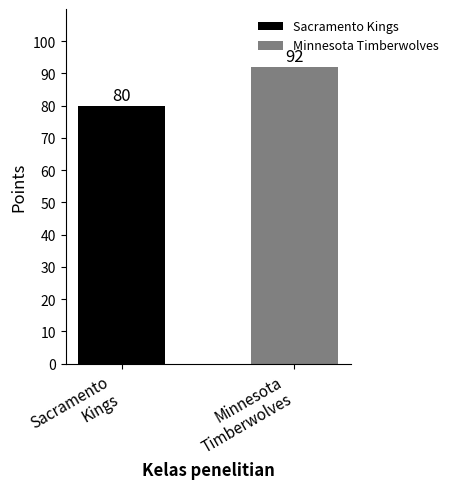

How many data points are less than 92?

1